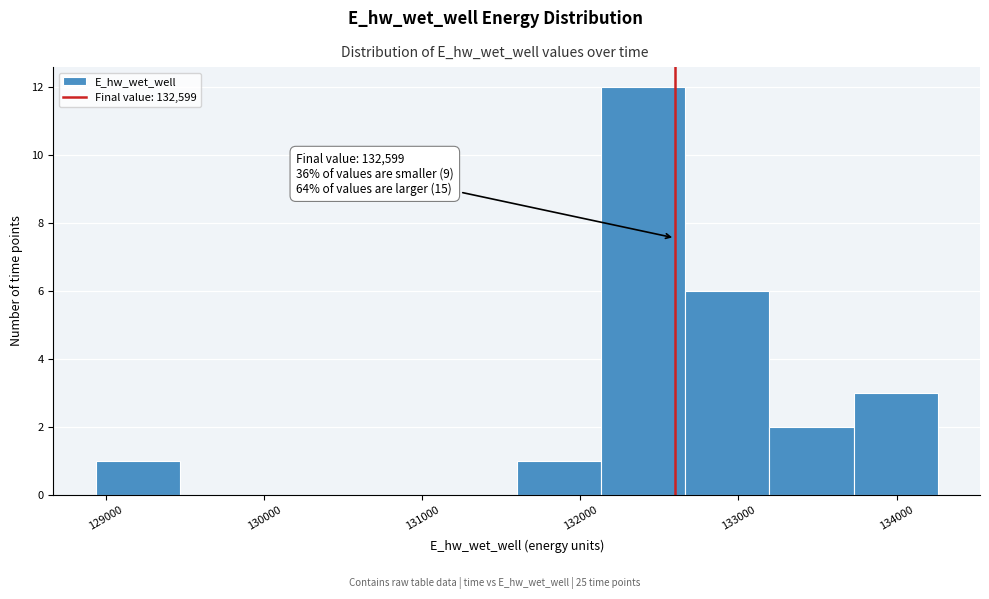

Over which range of the x-axis is the bar tallest?

132100 to 132700